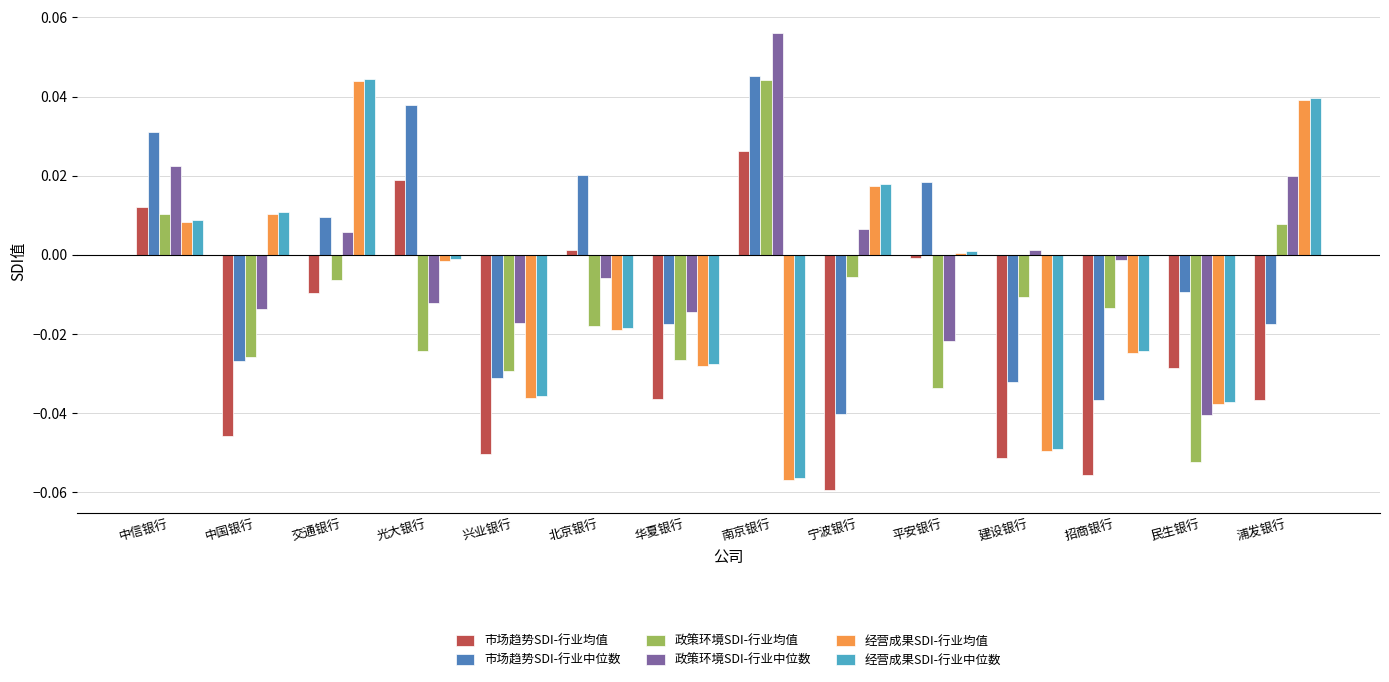

Is the value of 市场趋势SDI-行业均值 at 平安银行 greater than the value of 经营成果SDI-行业均值 at 交通银行?

No